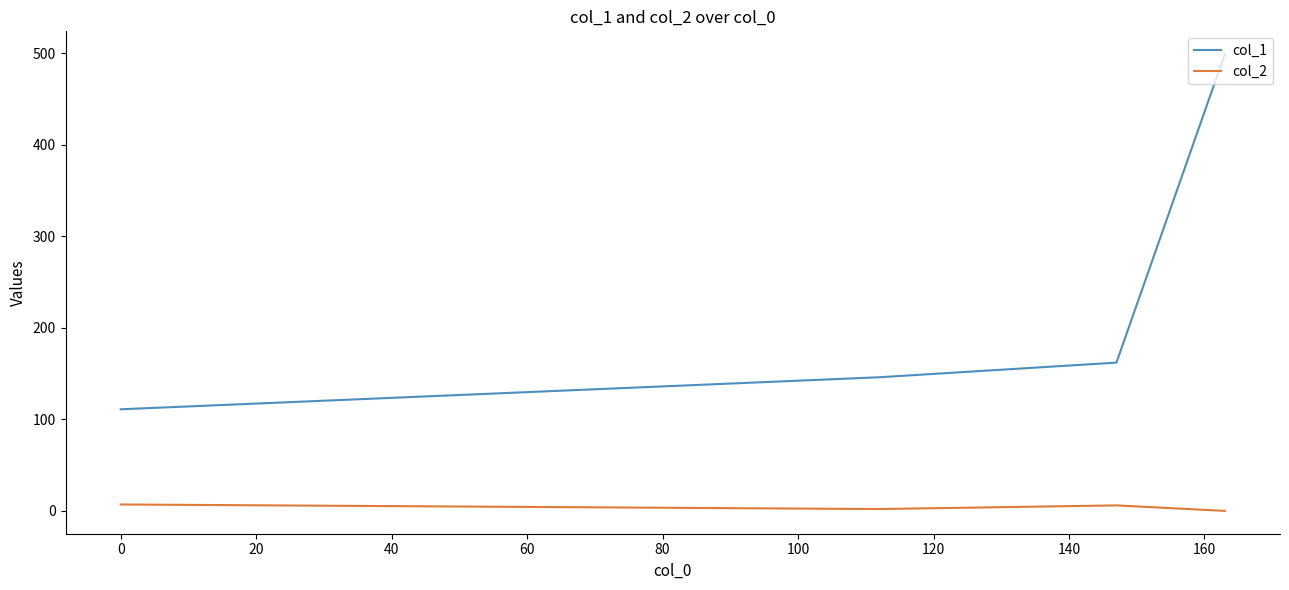

What is the greatest value displayed?

499